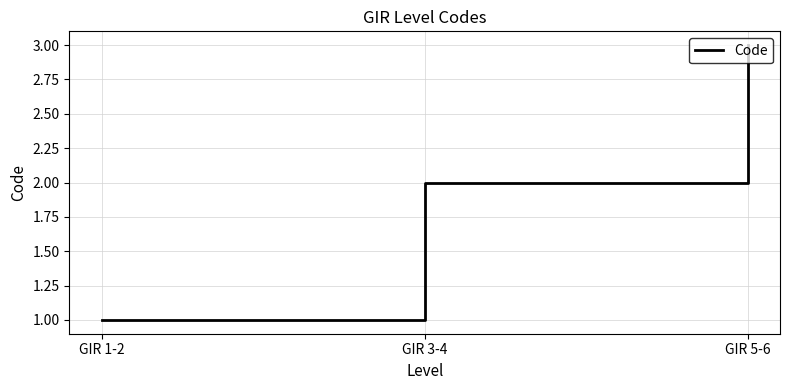

What is the sum of the values at GIR 1-2 and GIR 5-6?

4